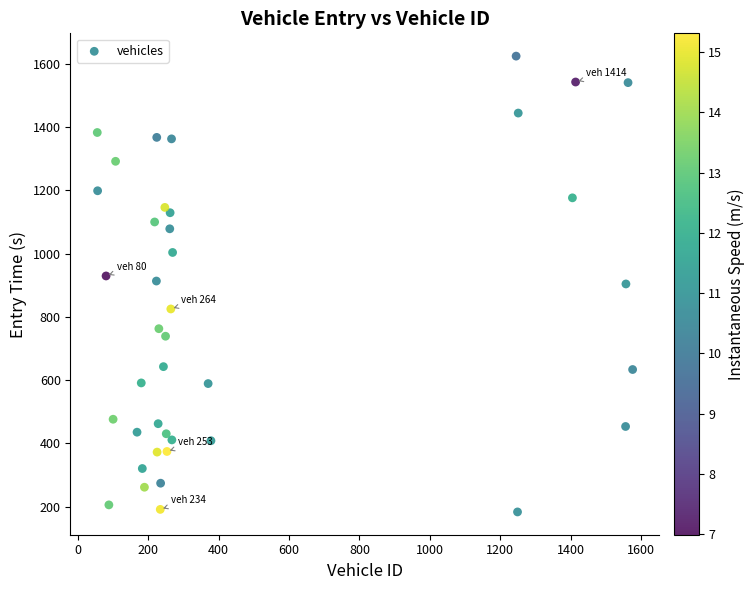

What is the range of Y values (max minus min)?

1440.5